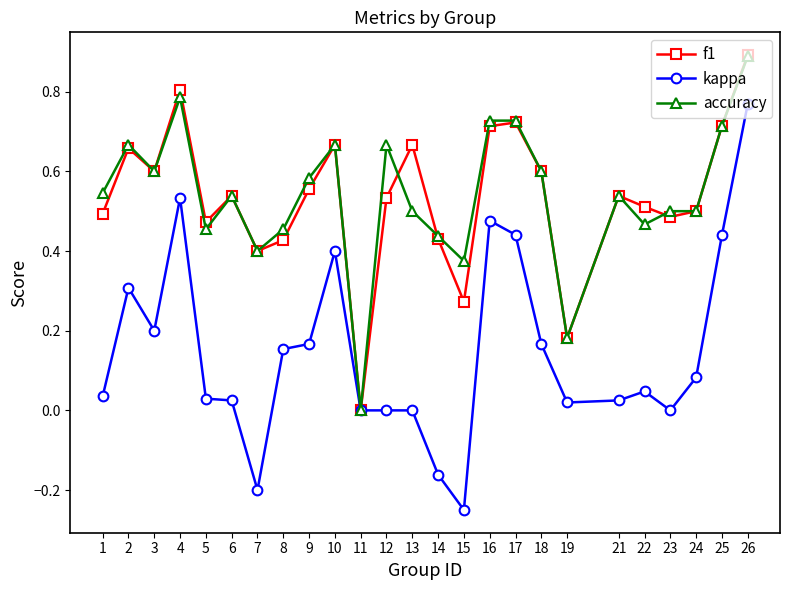

Which series has the largest range (max minus min)?

kappa